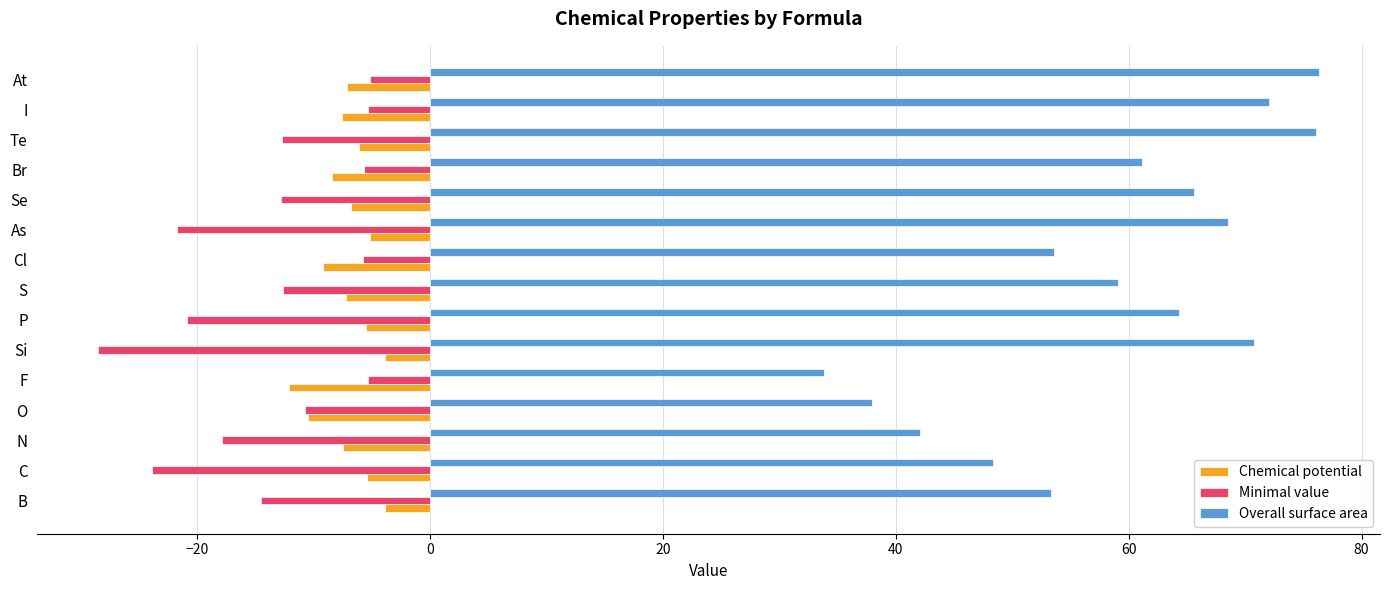

Which label corresponds to the smallest value in the chart?

Si